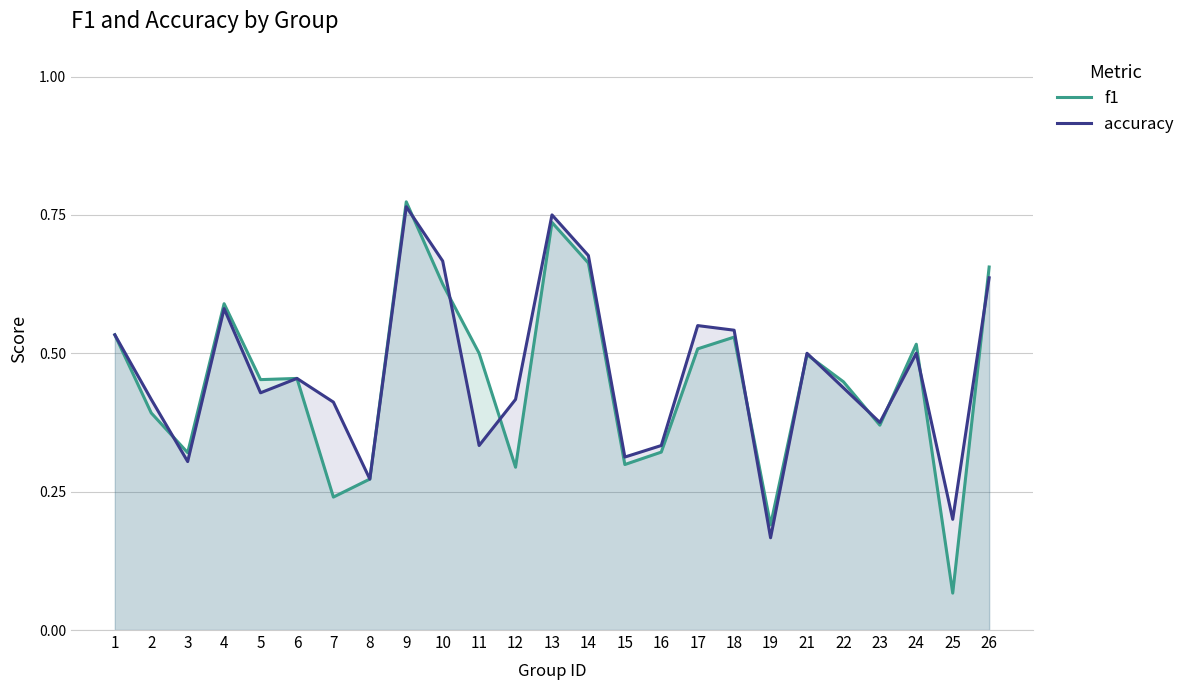

What is the value of the f1 point at the 21st from the left?

0.4